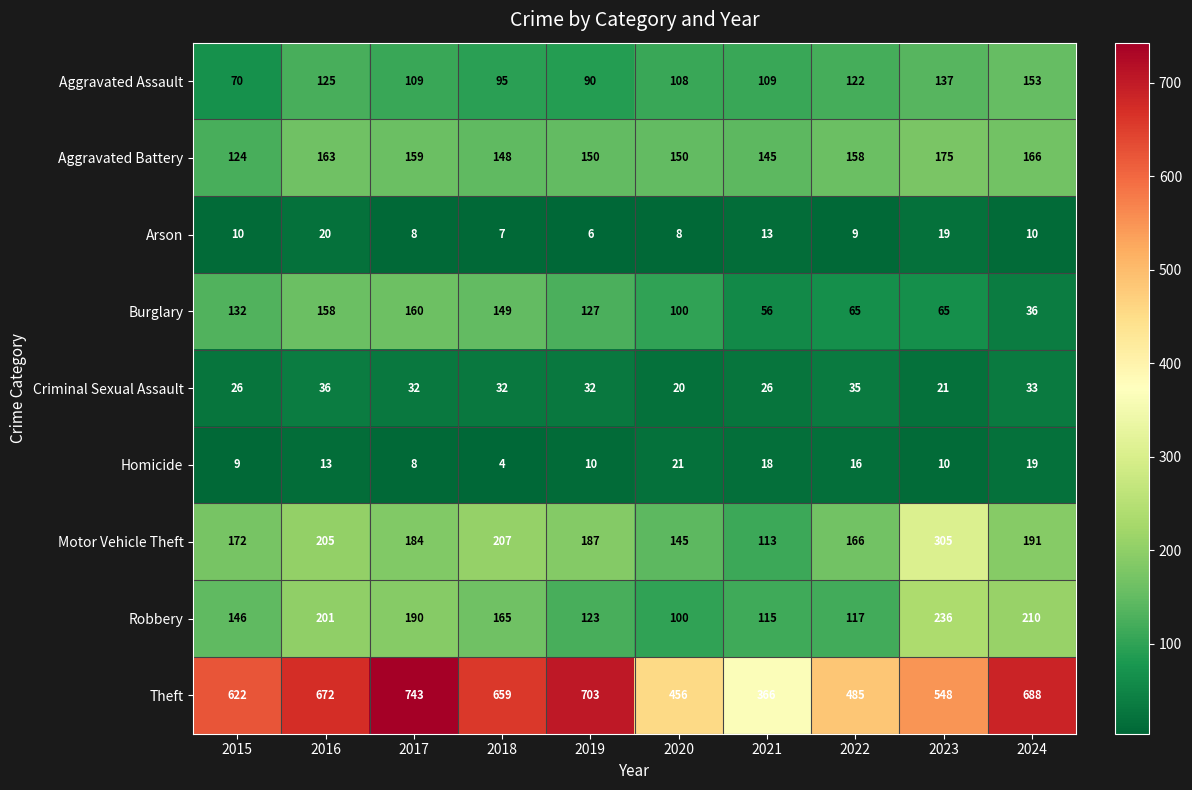

Where does the Robbery series first go above 165?

2016